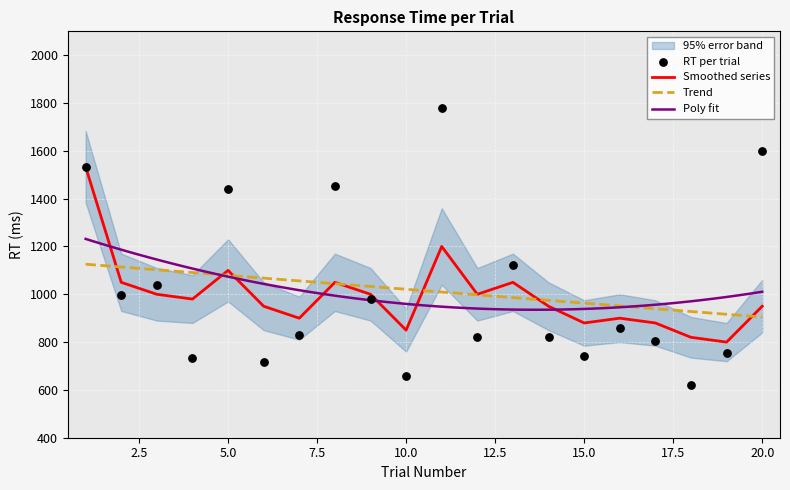

Which series reaches the minimum Y coordinate?

RT